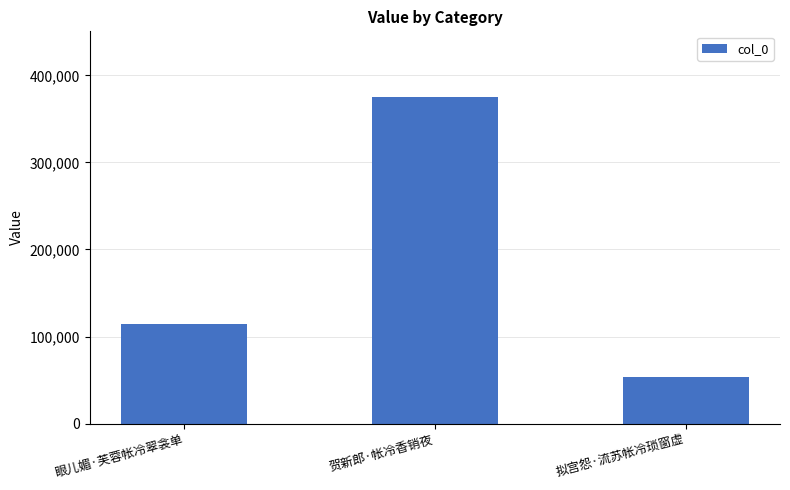

What is the difference between the maximum and minimum values?

322372